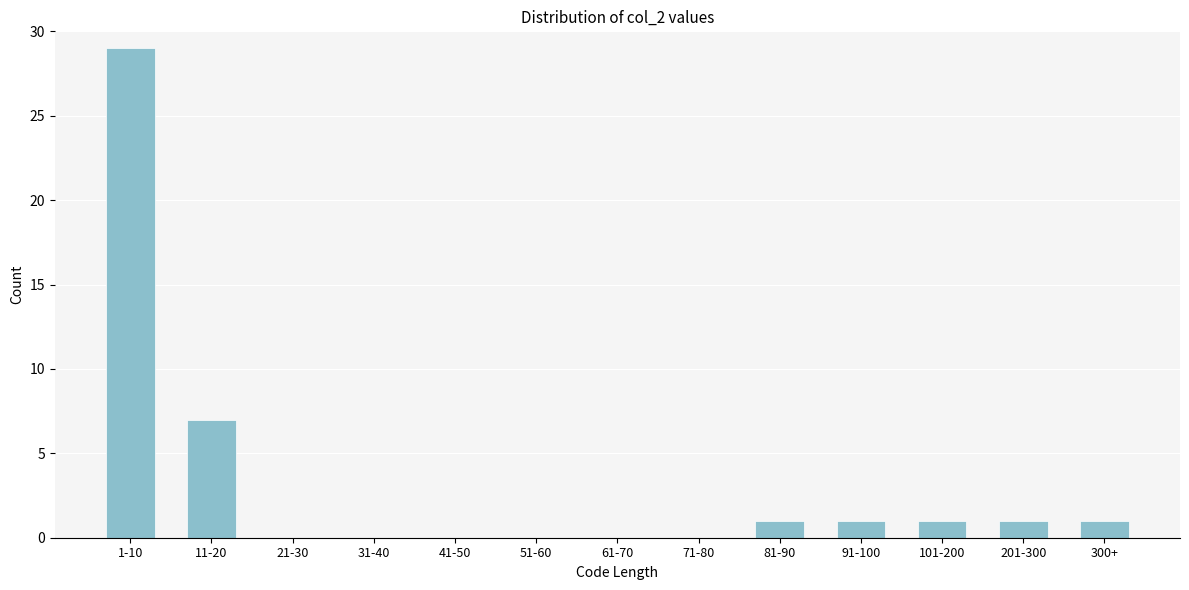

Reading right to left, list all the values displayed in this chart.

300+=1	201-300=1	101-200=1	91-100=1	81-90=1	71-80=0	61-70=0	51-60=0	41-50=0	31-40=0	21-30=0	11-20=7	1-10=29